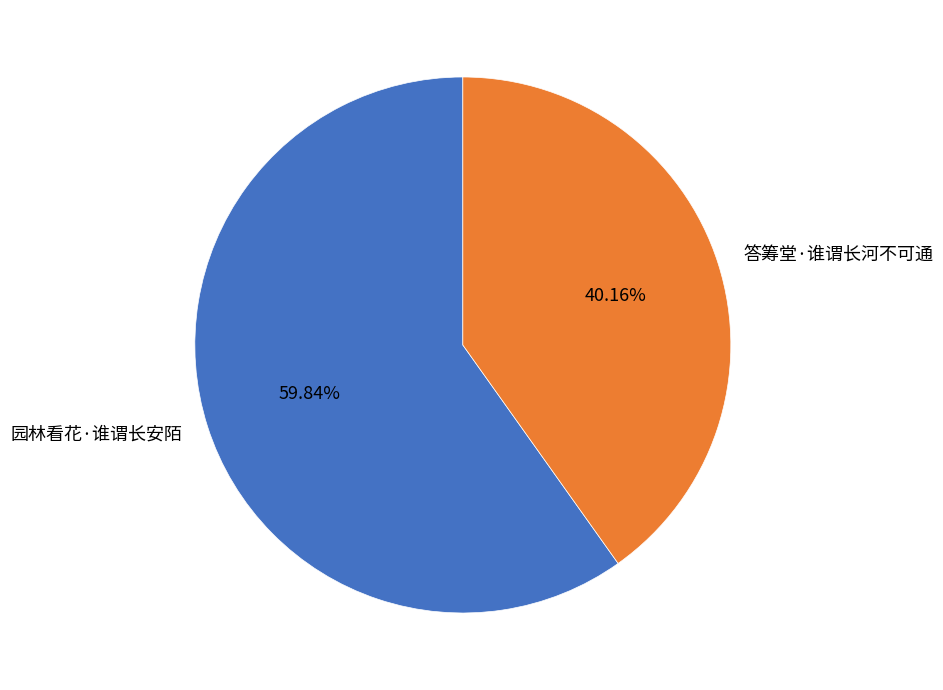

How many slices are in this pie chart?

2